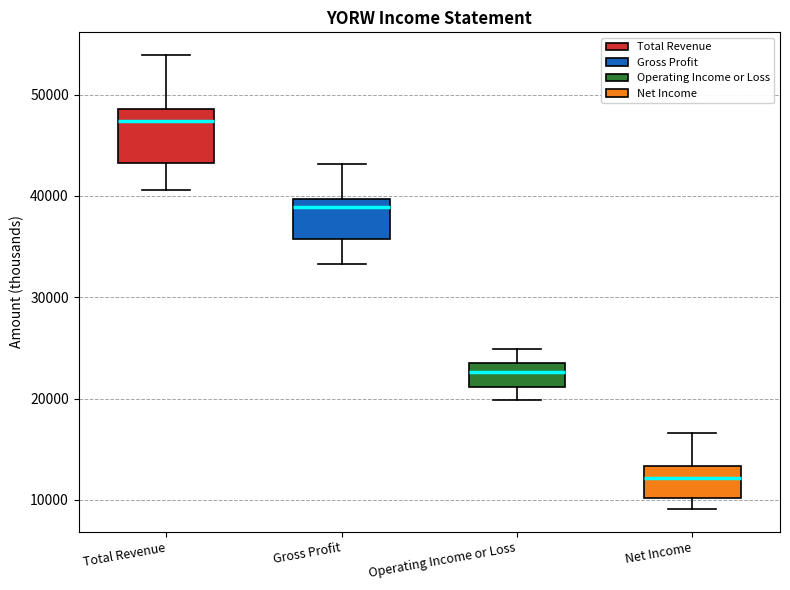

Reading left to right, read every box against the y-axis: the position of its median line, the range the box covers, and the ends of its whiskers. The values are not printed on the chart, so give them approximately, as read against the axis.

Total Revenue: median 47000, box 43000 to 49000, whiskers 41000 to 54000
Gross Profit: median 39000, box 36000 to 40000, whiskers 33000 to 43000
Operating Income or Loss: median 23000, box 21000 to 24000, whiskers 20000 to 25000
Net Income: median 12000, box 10000 to 13000, whiskers 9000 to 17000